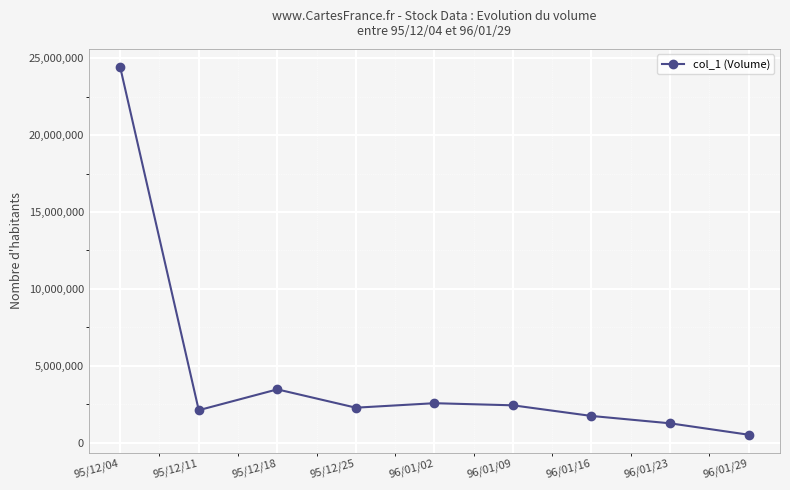

Reading right to left, what are all the values shown in this chart?

508000	1250000	1729000	2421000	2559000	2267000	3459000	2104000	24418000